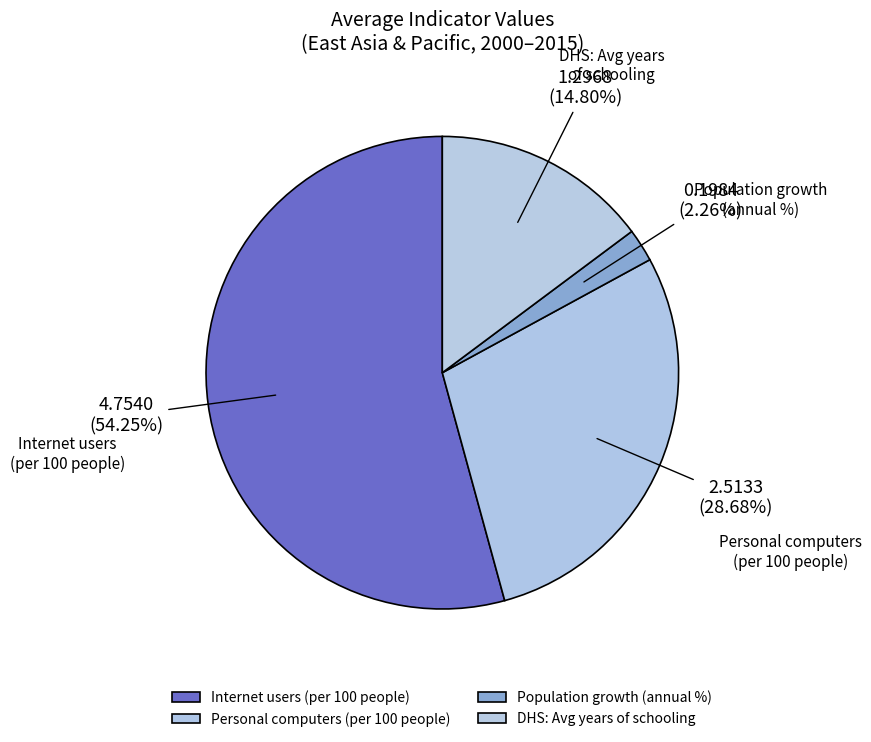

Which category has the biggest portion of the pie?

Internet users (per 100 people)